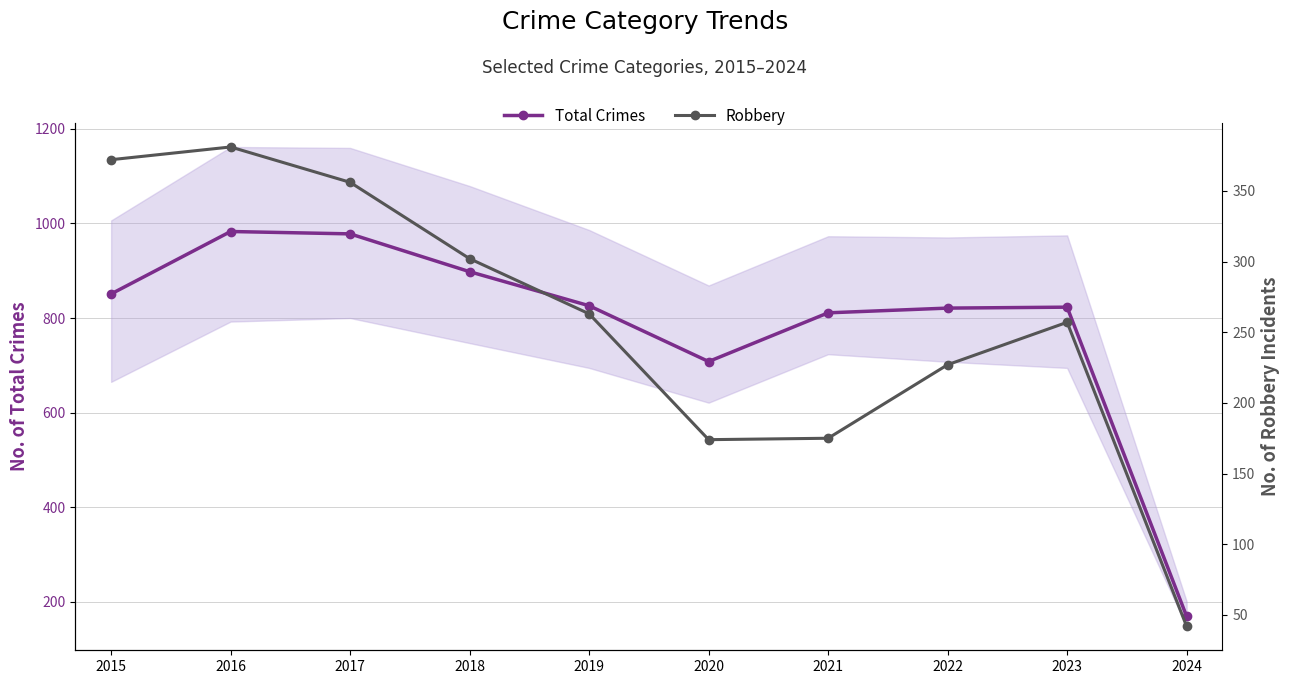

Reading left to right, transcribe all the data shown in this chart.

Total Crimes: 2015=851	2016=983	2017=978	2018=898	2019=826	2020=708	2021=811	2022=821	2023=823	2024=169
Robbery: 2015=372	2016=381	2017=356	2018=302	2019=263	2020=174	2021=175	2022=227	2023=257	2024=42